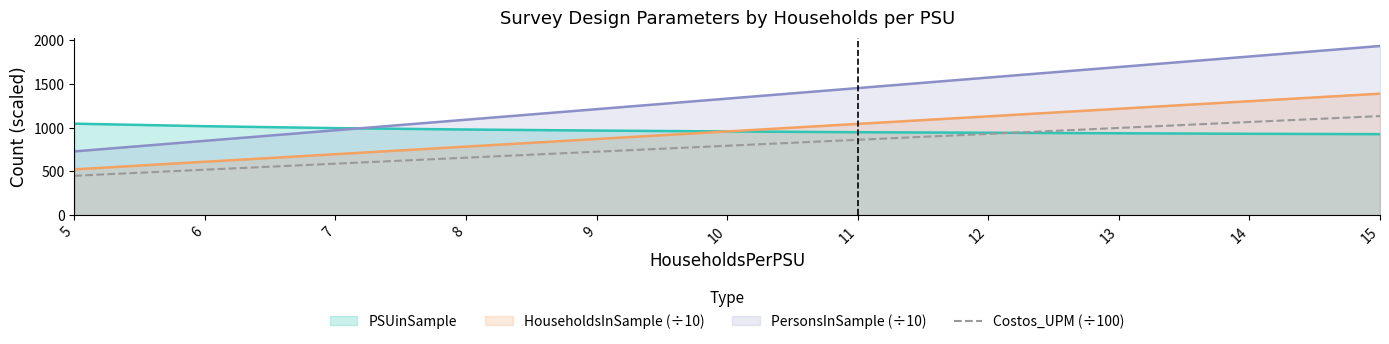

True or false: there are more than 1 points higher than both neighbors.

False